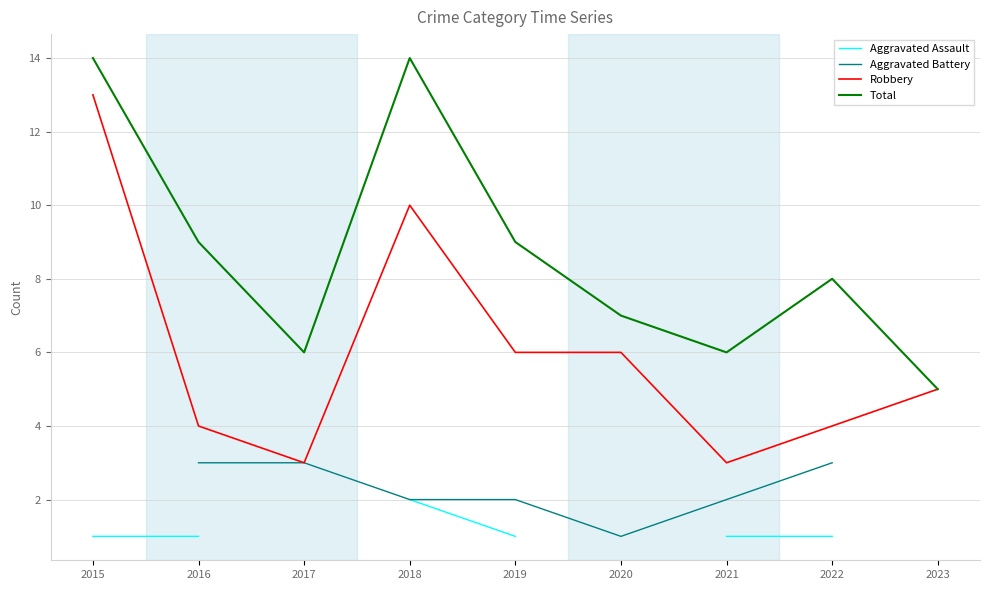

How many interior local valleys does the Total series have?

2